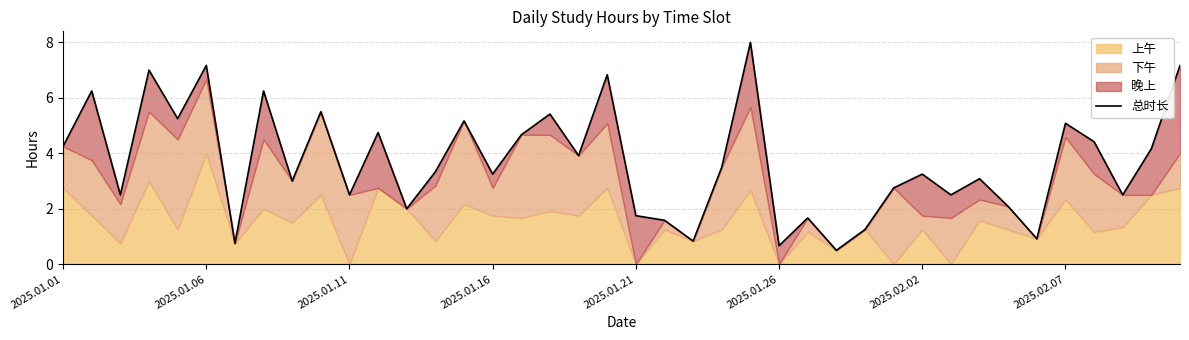

What is the difference between the second highest and minimum values?

6.7